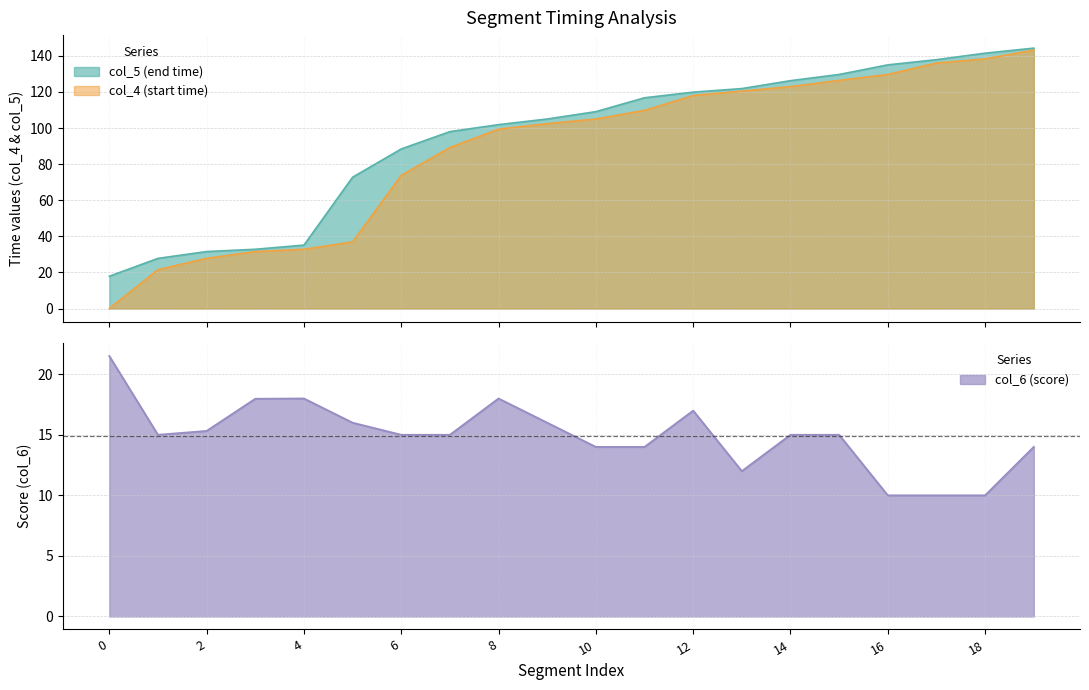

Which series has the largest range (max minus min)?

col_4